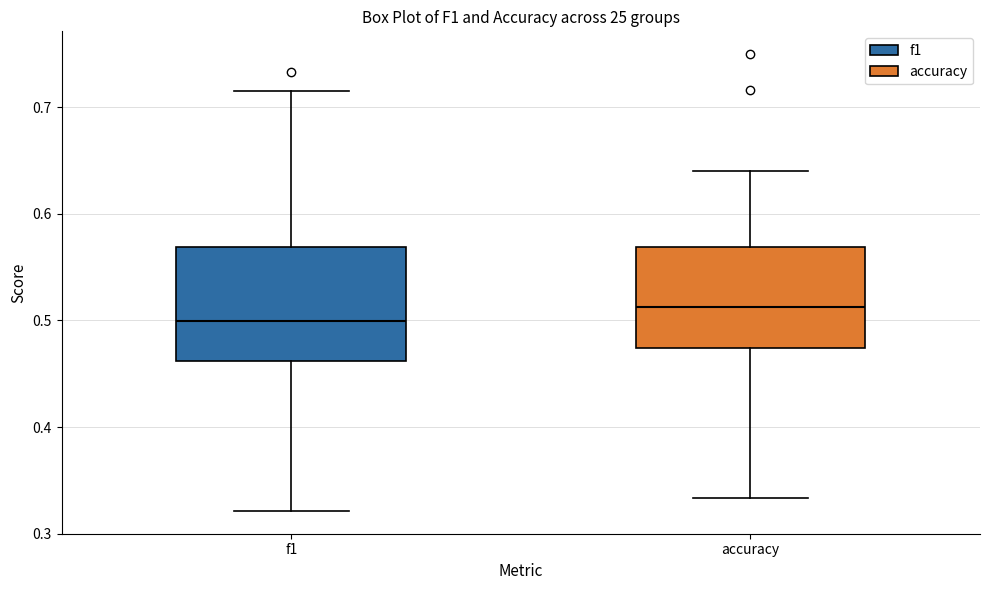

Which box has the highest median line?

accuracy